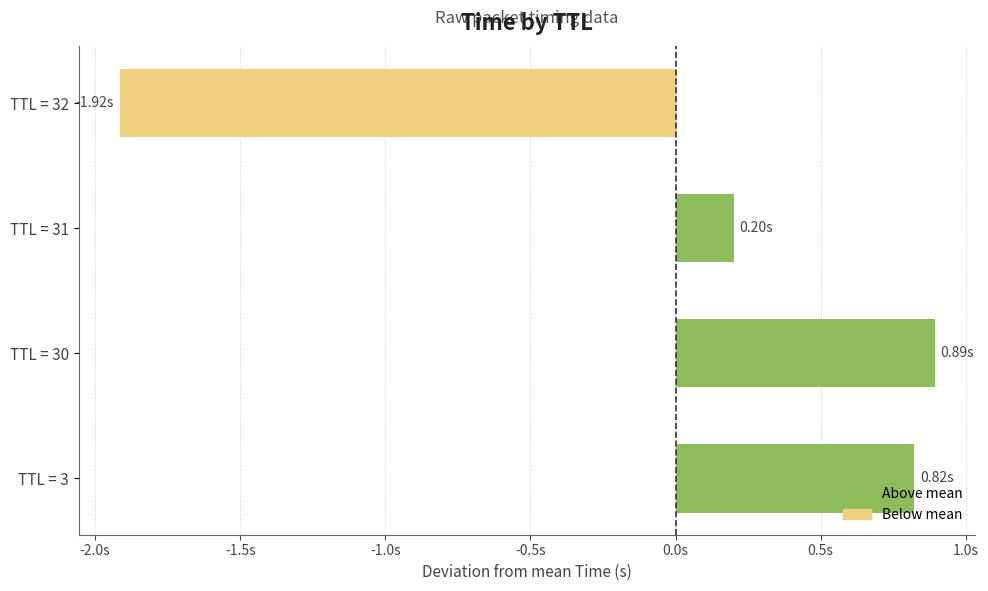

Which label corresponds to the largest value in the chart?

TTL = 30